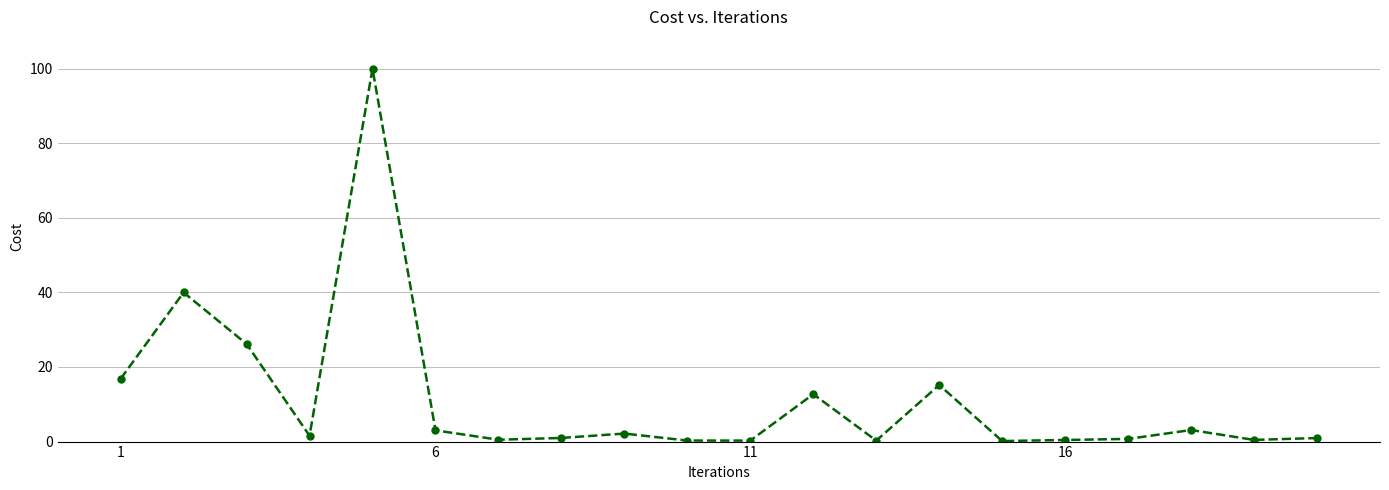

True or false: the data has more than 1 interior local peaks.

True